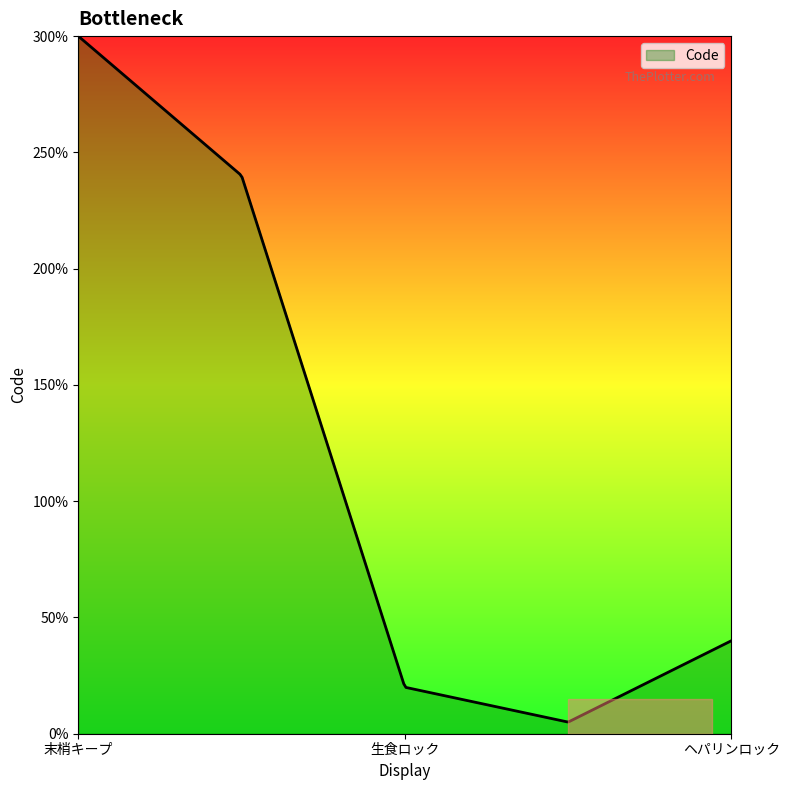

Does the chart have visible grid lines?

No